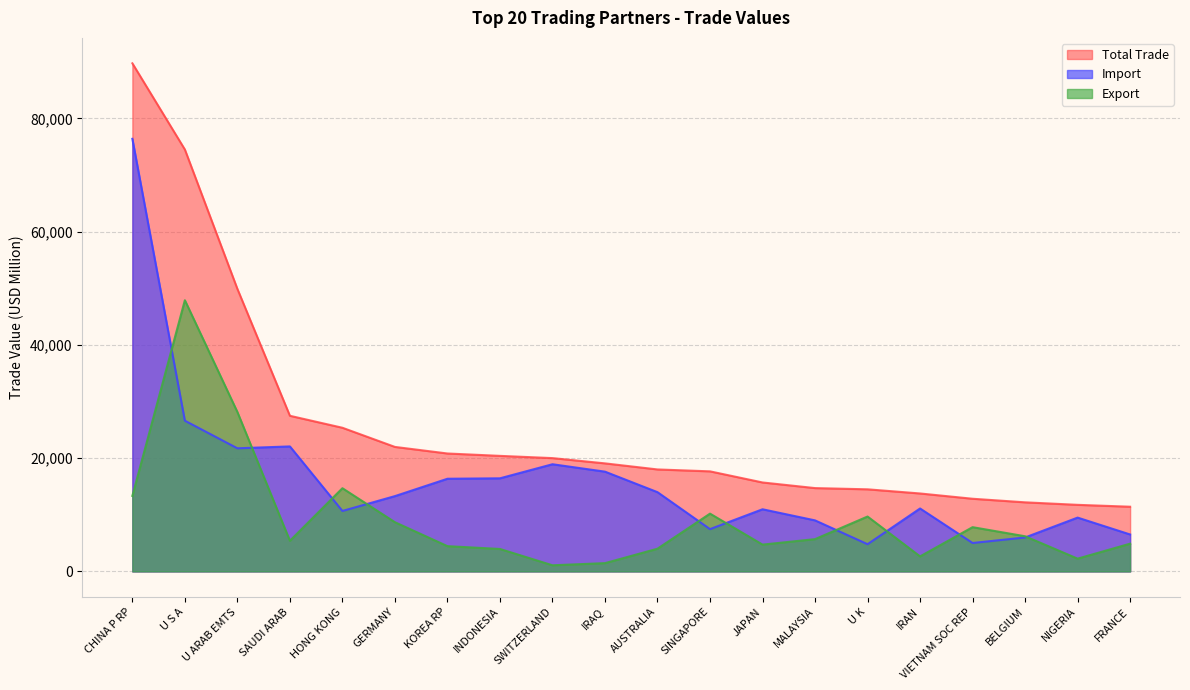

What is the value of the Import point at the 6th from the left?

13295.7